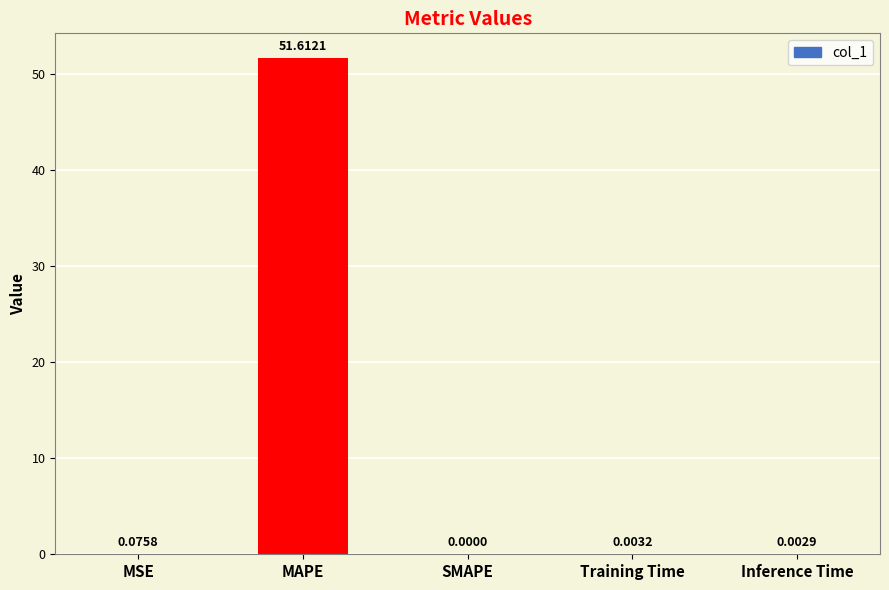

Which category has the highest value across all series?

MAPE